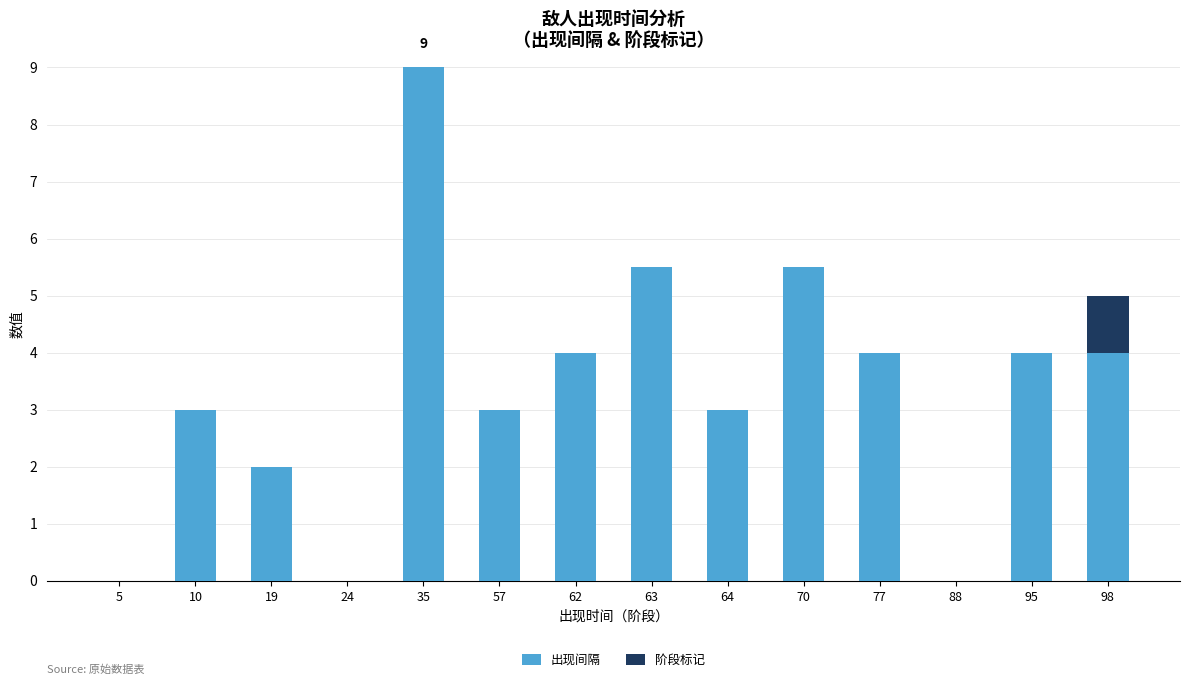

Count the number of data series in this chart.

2